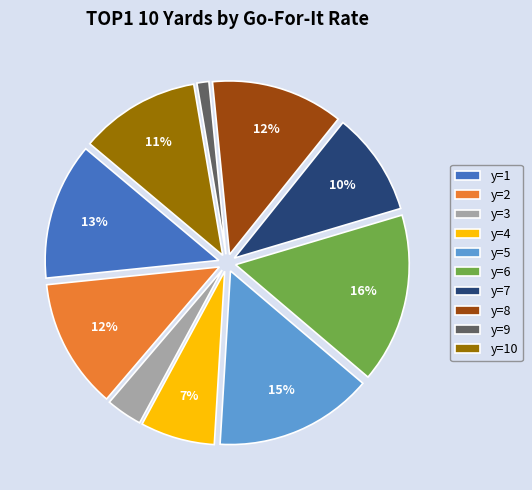

The y=1 slice represents 4% of the pie. True or false?

False